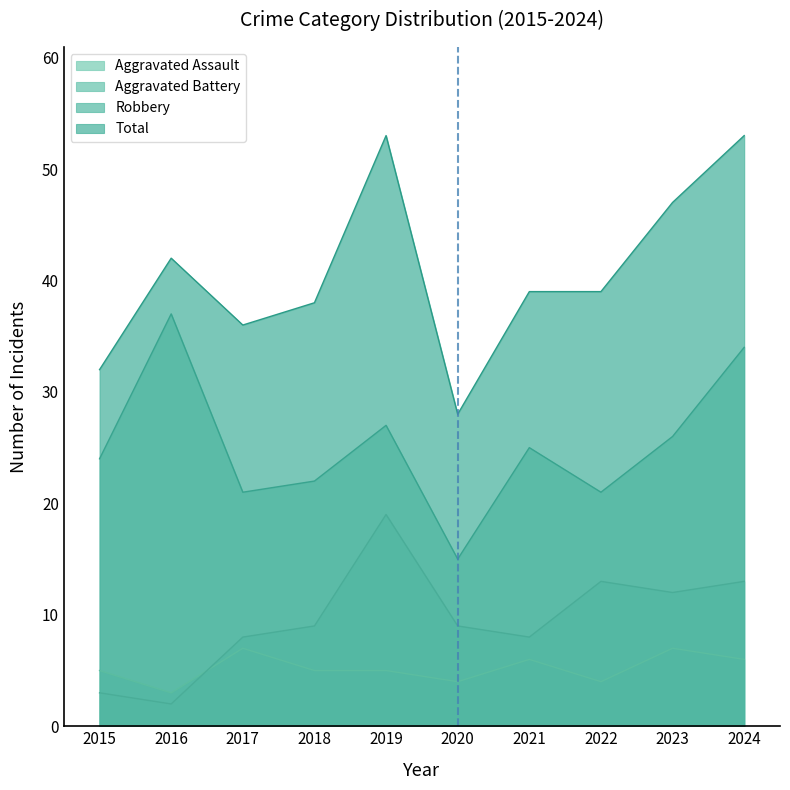

What is the value of the Aggravated Battery point at the 7th from the left?

8